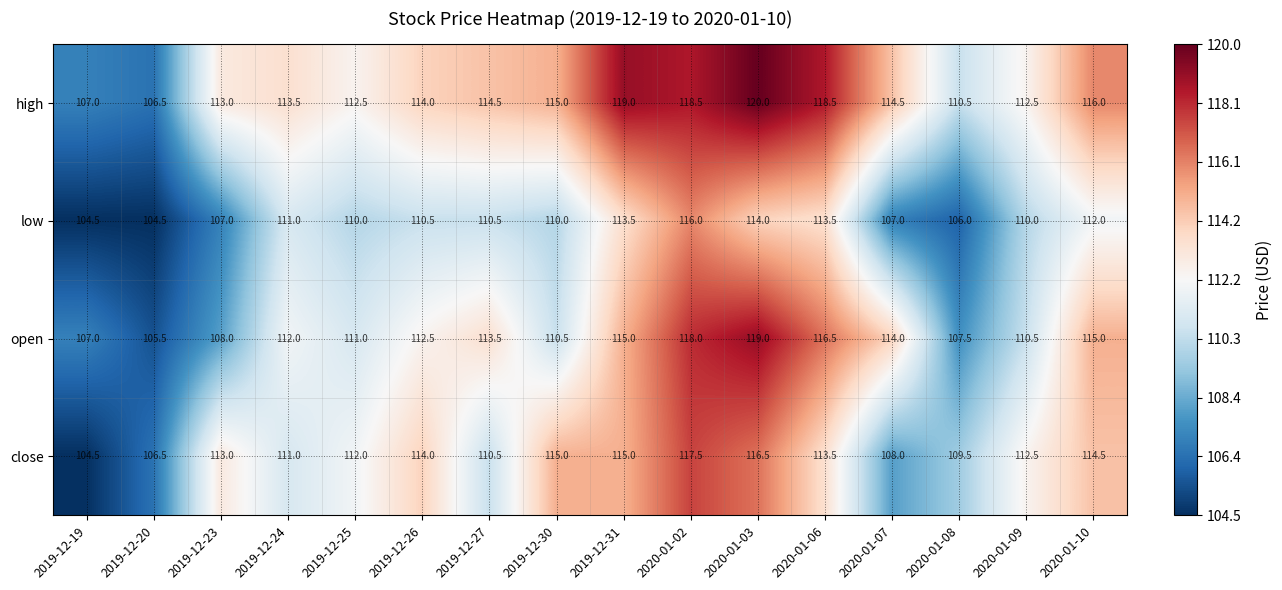

The low series shows 104.5 at 2019-12-20. True or false?

True